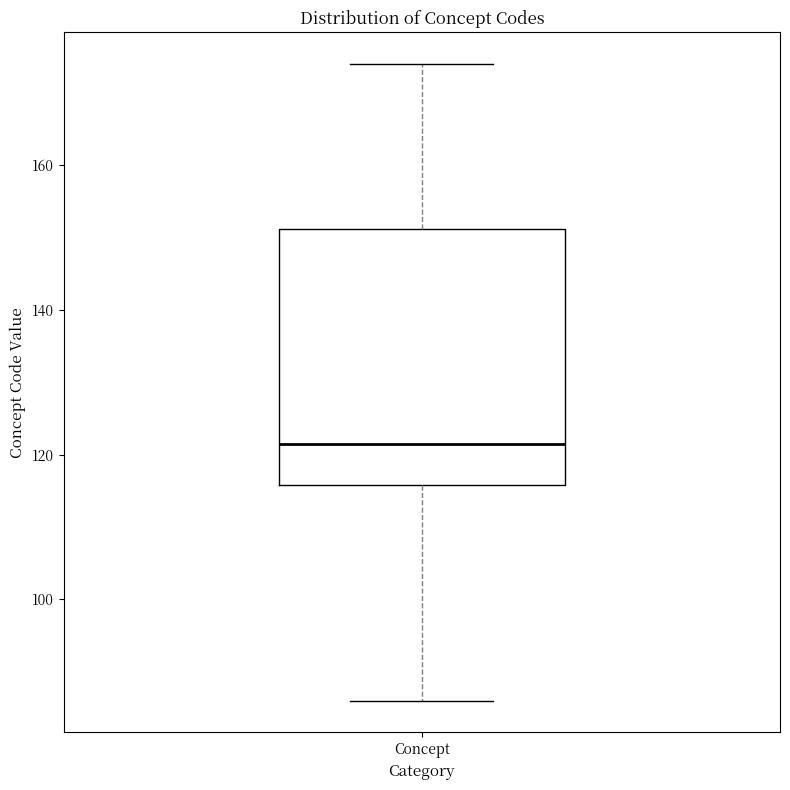

Transcribe this box plot: give where the median line is, the range the box spans, and where the two whiskers end, as read against the y-axis. The values are not printed on the chart, so give them approximately, as read against the axis.

median 122, box 116 to 152, whiskers 86 to 174